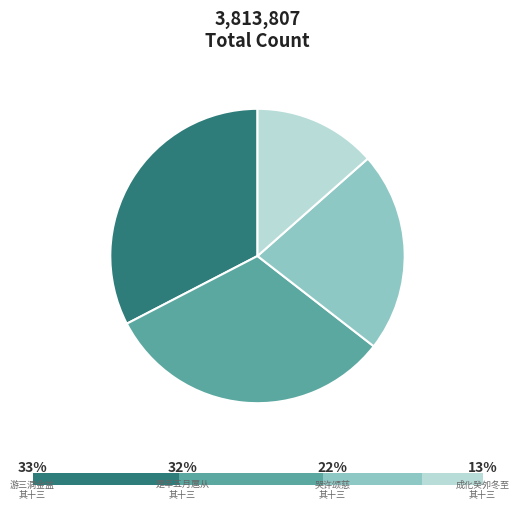

Which slice is the largest?

游三洞金盆诸峰绝句二十首 其十三